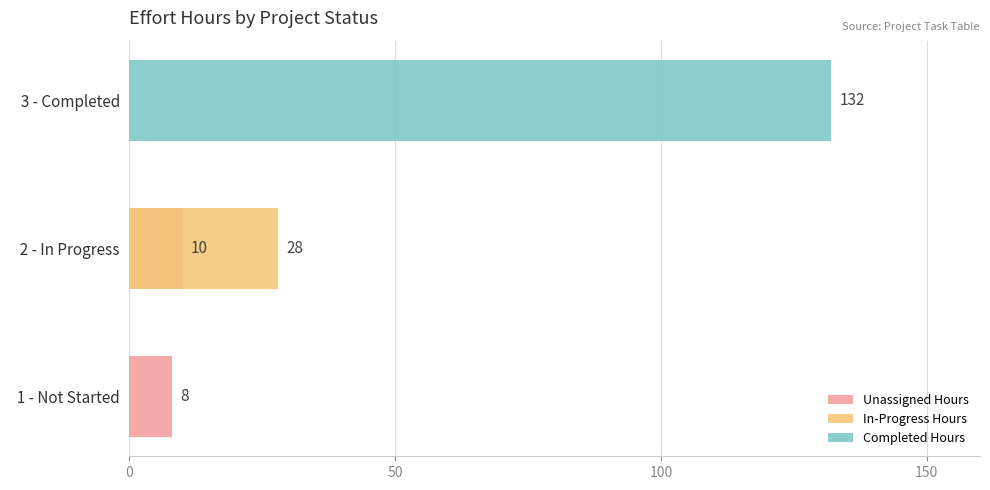

What is the maximum value for Completed Hours?

132